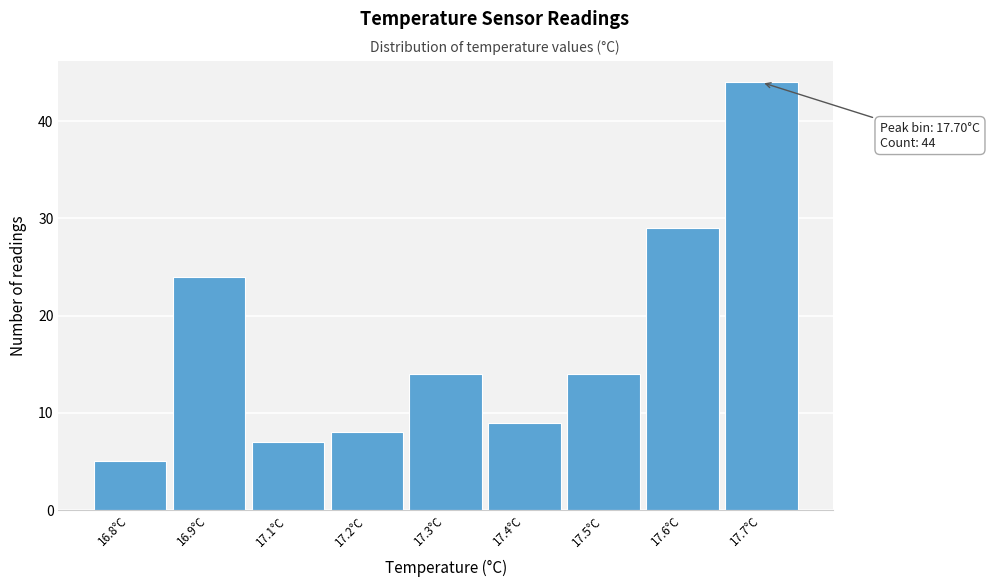

Reading right to left, transcribe all the data shown in this chart.

17.7°C=44	17.6°C=29	17.5°C=14	17.4°C=9	17.3°C=14	17.2°C=8	17.1°C=7	16.9°C=24	16.8°C=5